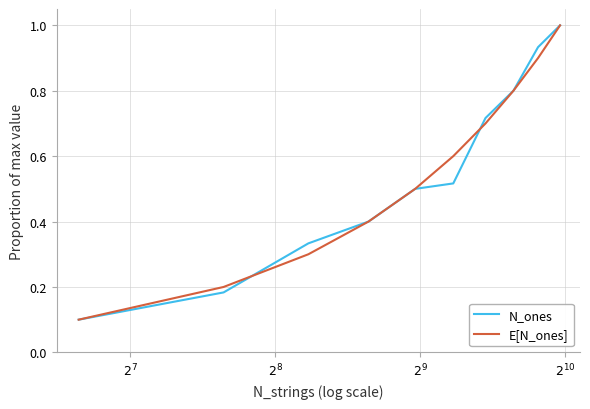

What is the highest value of the E[N_ones] series?

1.0